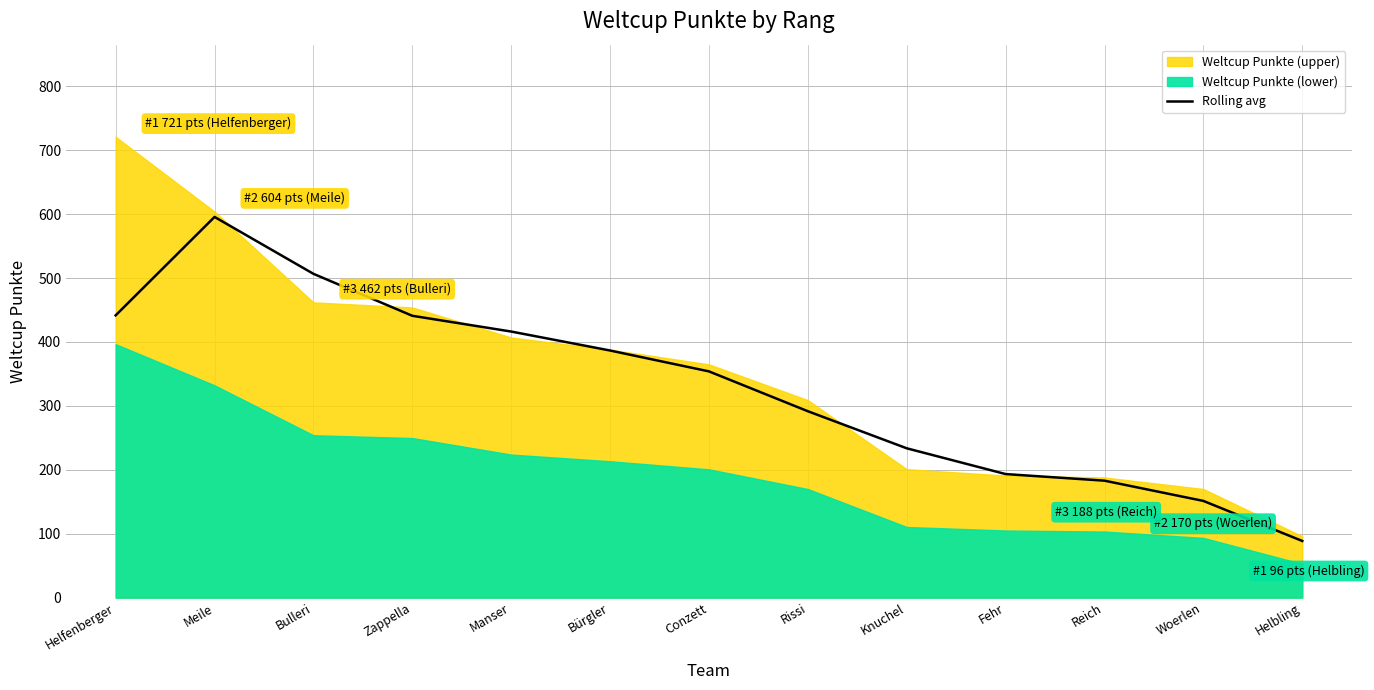

How many lines are shown in the chart?

1